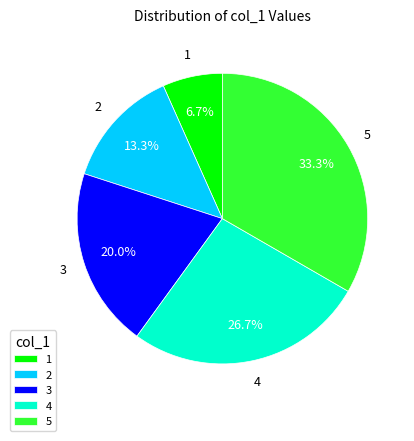

What portion of the pie excludes 5?

66.7%